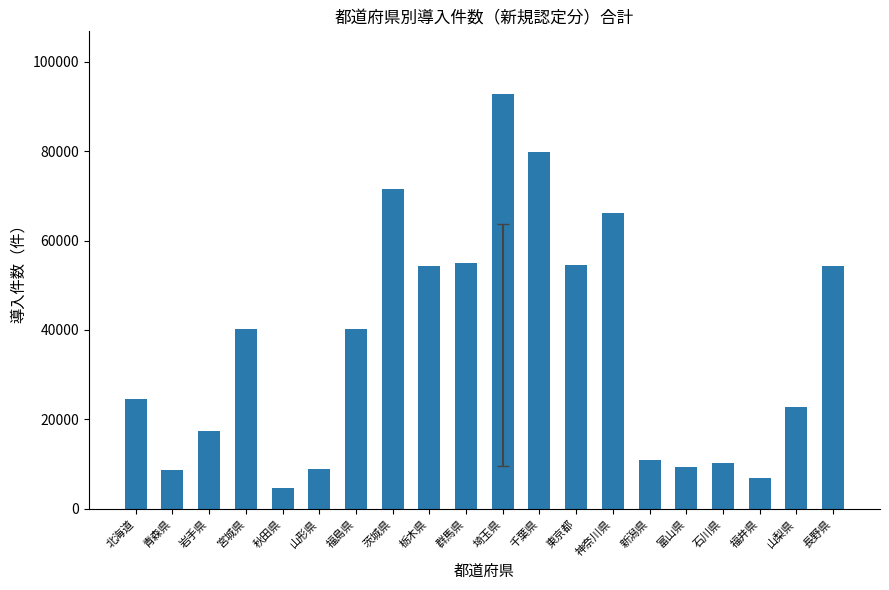

What is the difference between the values at 山形県 and 茨城県?

62686